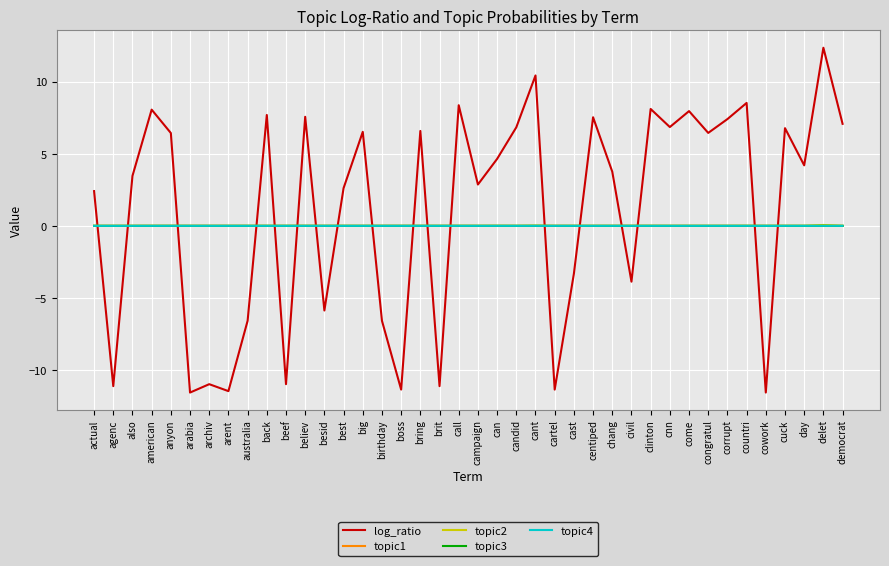

True or false: log_ratio and topic3 cross at least once.

True